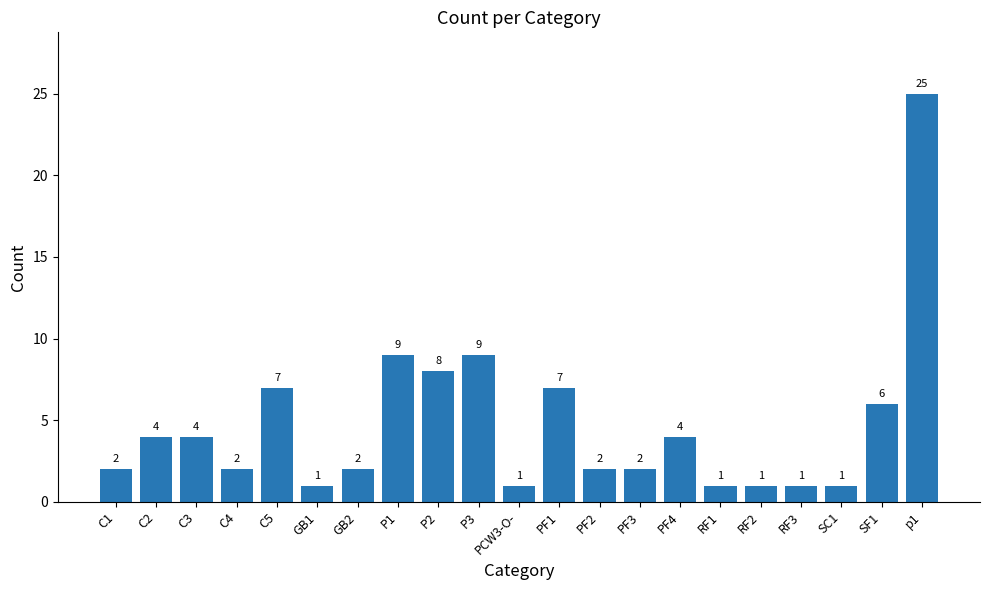

The chart shows a value of 25 at p1. True or false?

True